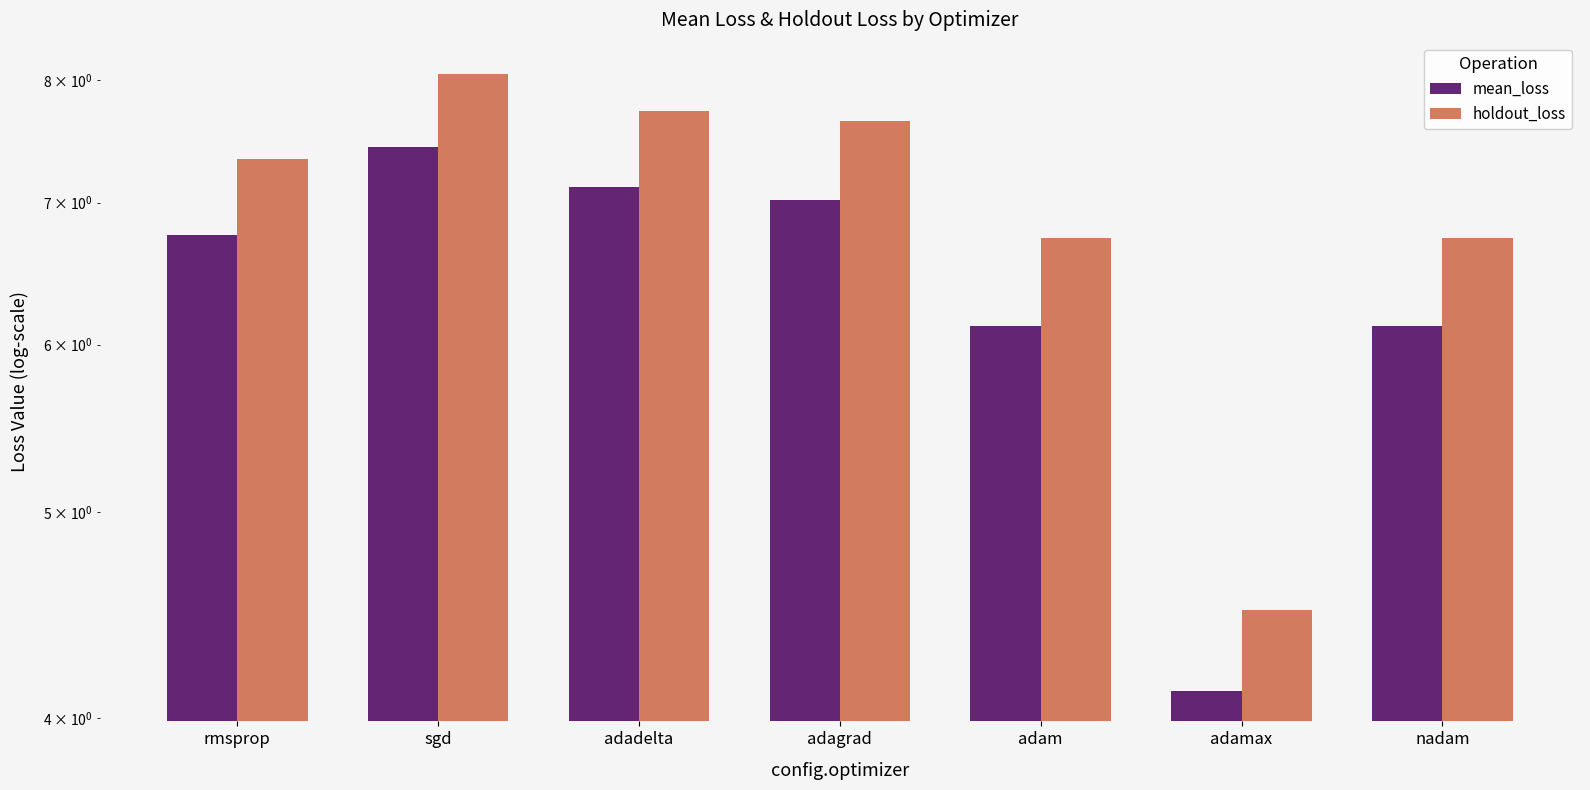

How many bars are there in each group?

2